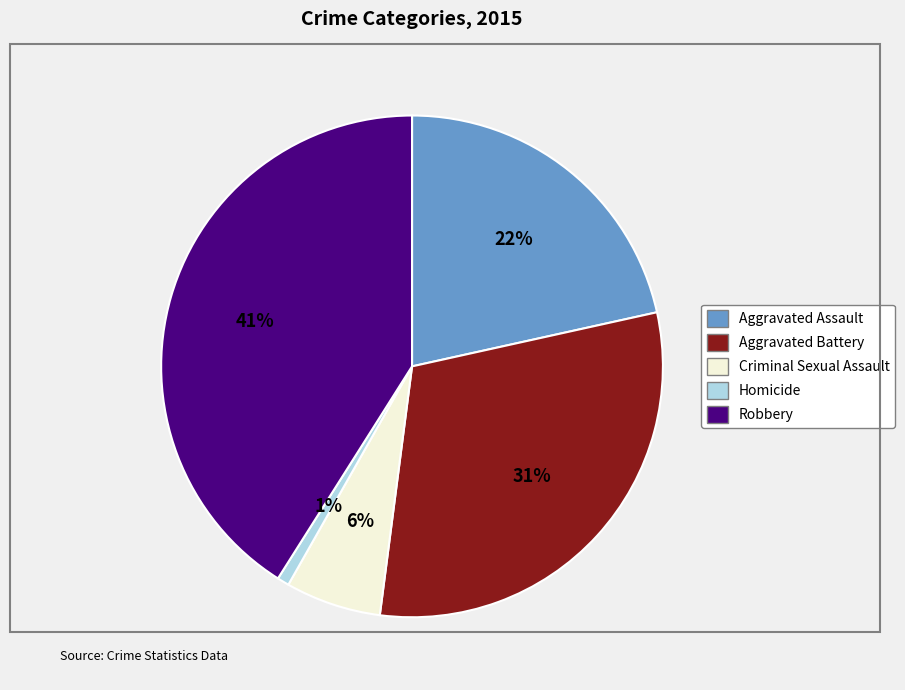

What percentage is the Aggravated Battery slice, to the nearest percent?

31%